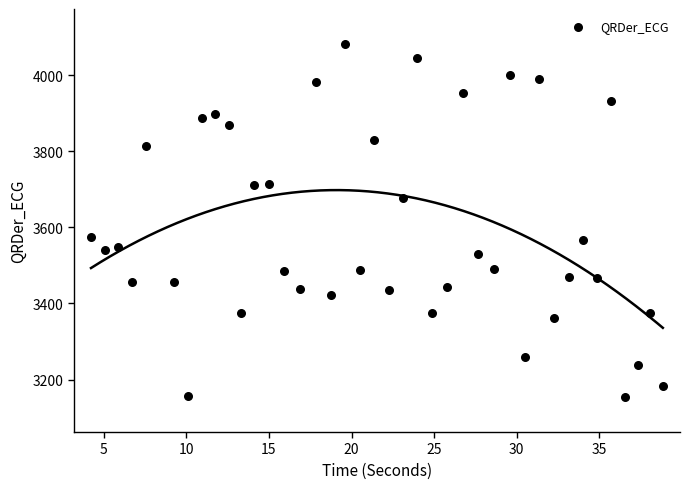

What is the range of Y values (max minus min)?

927.0